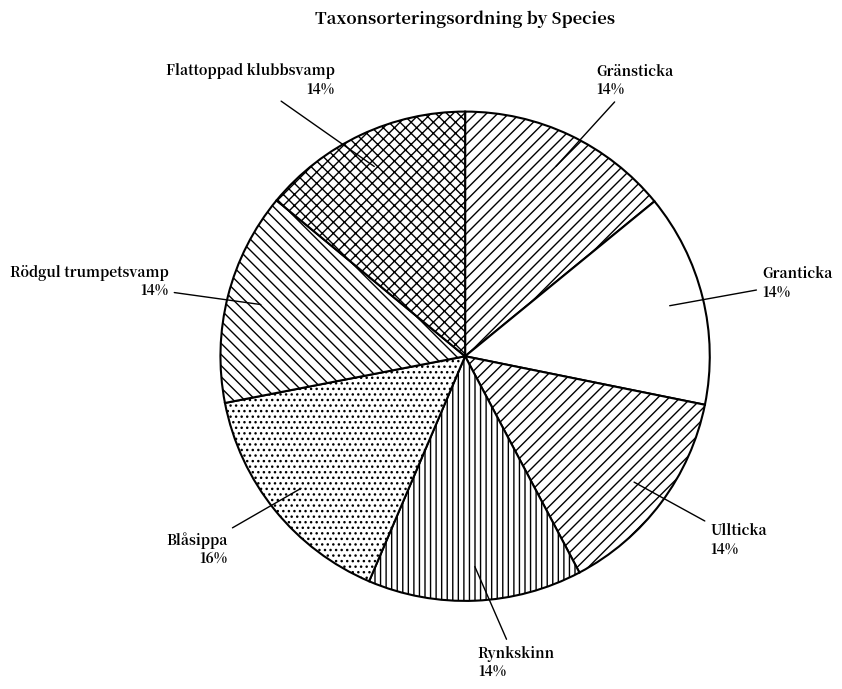

Approximately how many times larger is the value at Rynkskinn compared to Ullticka?

1.0